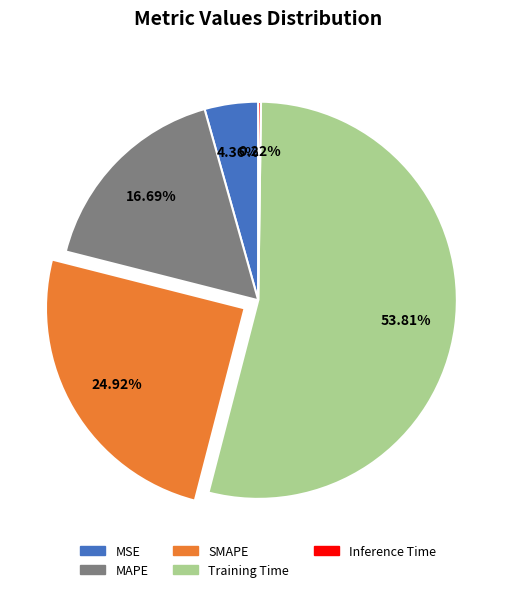

Which has a higher value, MAPE or Training Time?

Training Time